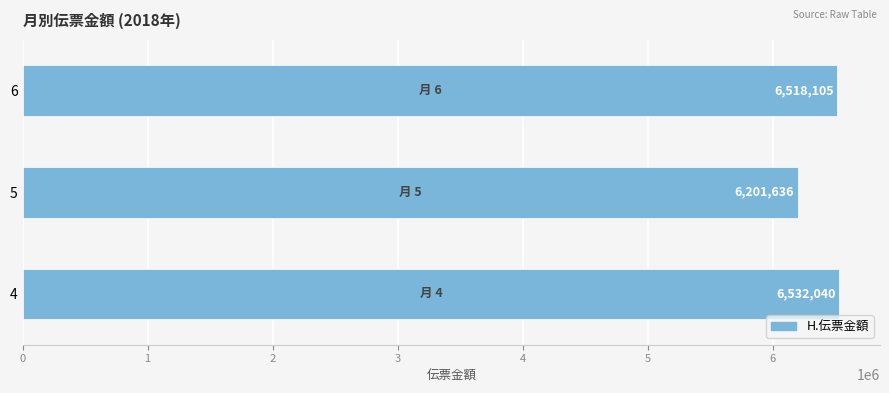

Rank the categories by value from highest to lowest.

4, 6, 5